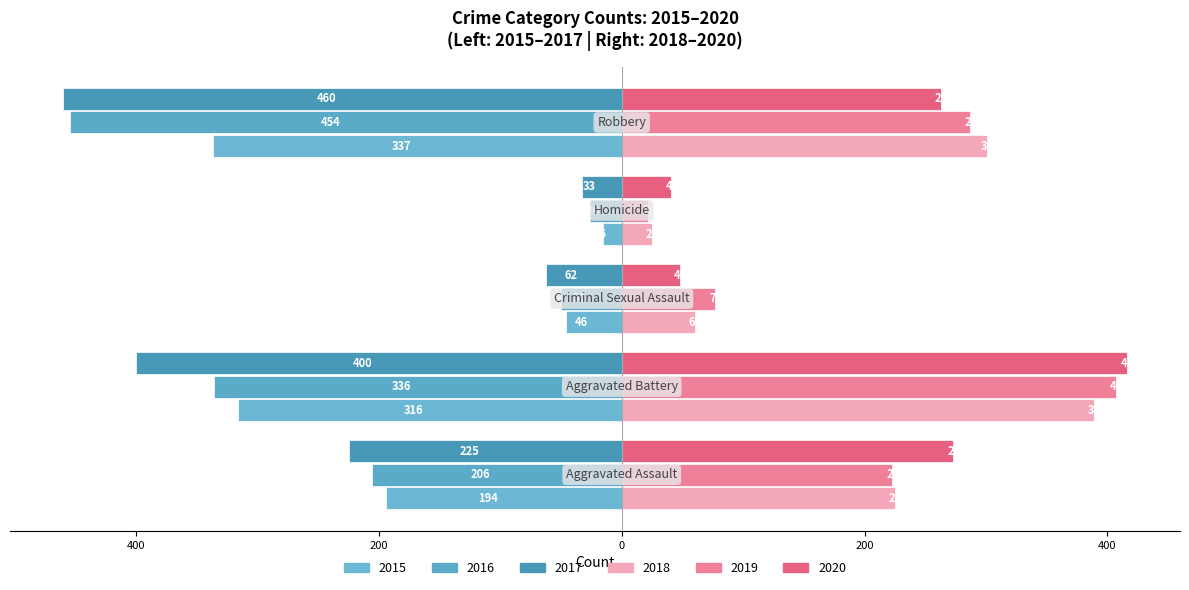

Does the chart contain any negative values?

Yes